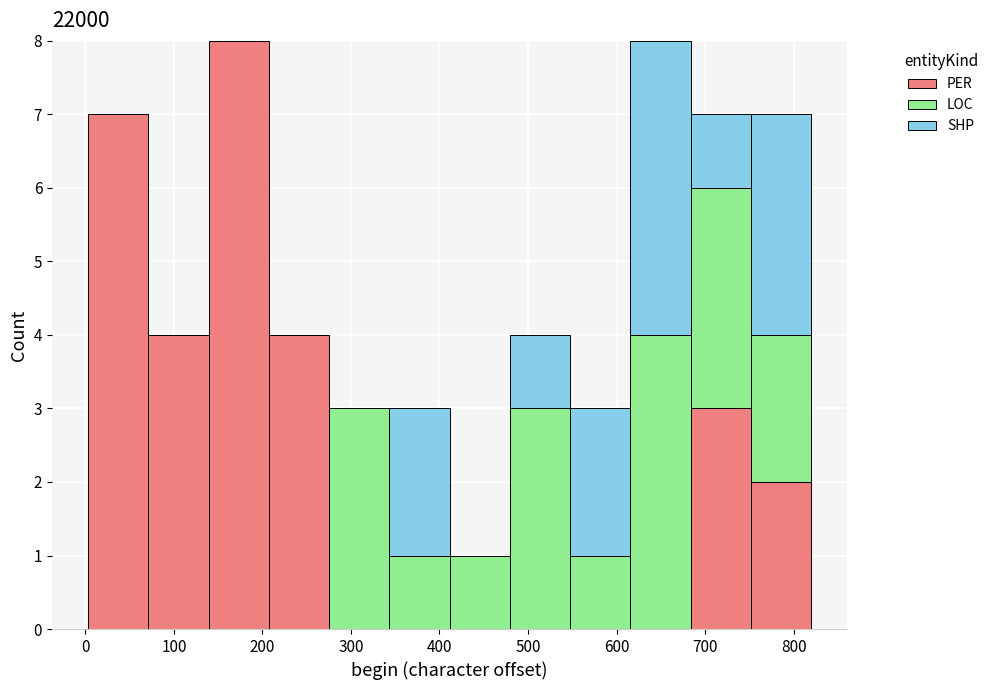

Reading left to right, transcribe this chart: for each stacked bar, give the range it covers on the x-axis and its total height. Neither the bar edges nor the heights are printed on the chart, so give them approximately, as read against the axes.

0 to 70: 7
70 to 140: 4
140 to 210: 8
210 to 280: 4
280 to 340: 3
340 to 410: 3
410 to 480: 1
480 to 550: 4
550 to 620: 3
620 to 680: 8
680 to 750: 7
750 to 820: 7